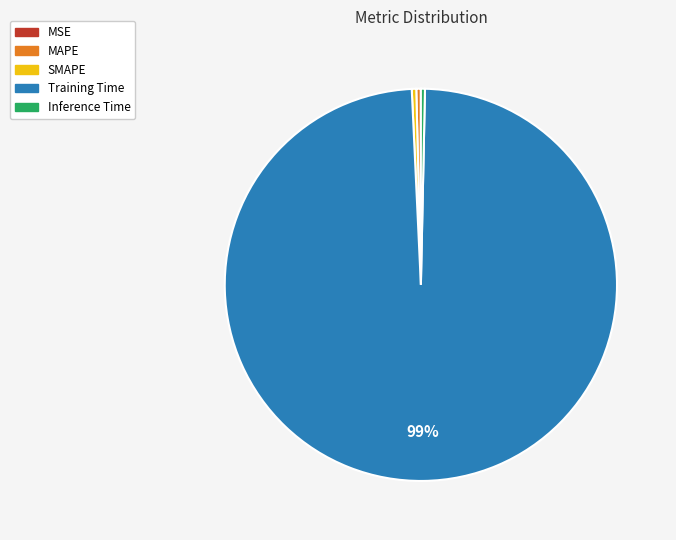

Is there any slice that represents more than half of the pie?

Yes